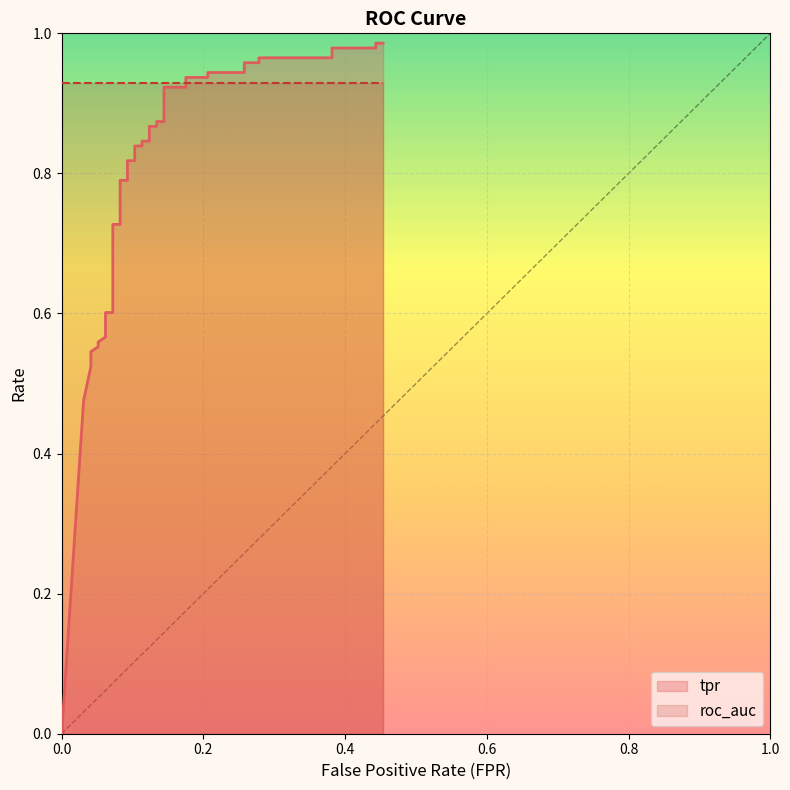

Reading left to right, transcribe all the data shown in this chart.

0.0	0.5	0.5	0.5	0.5	0.6	0.6	0.6	0.6	0.6	0.6	0.6	0.7	0.7	0.8	0.8	0.8	0.8	0.8	0.8	0.8	0.8	0.9	0.9	0.9	0.9	0.9	0.9	0.9	0.9	0.9	0.9	1.0	1.0	1.0	1.0	1.0	1.0	1.0	1.0